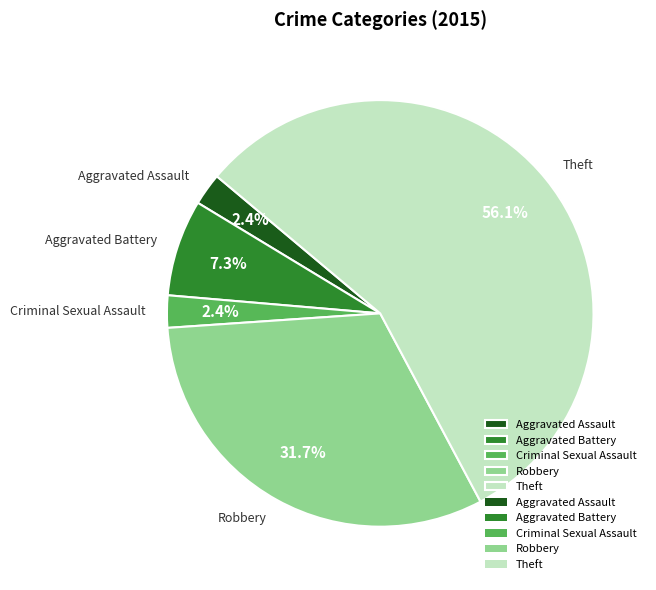

How many slices are in this pie chart?

5